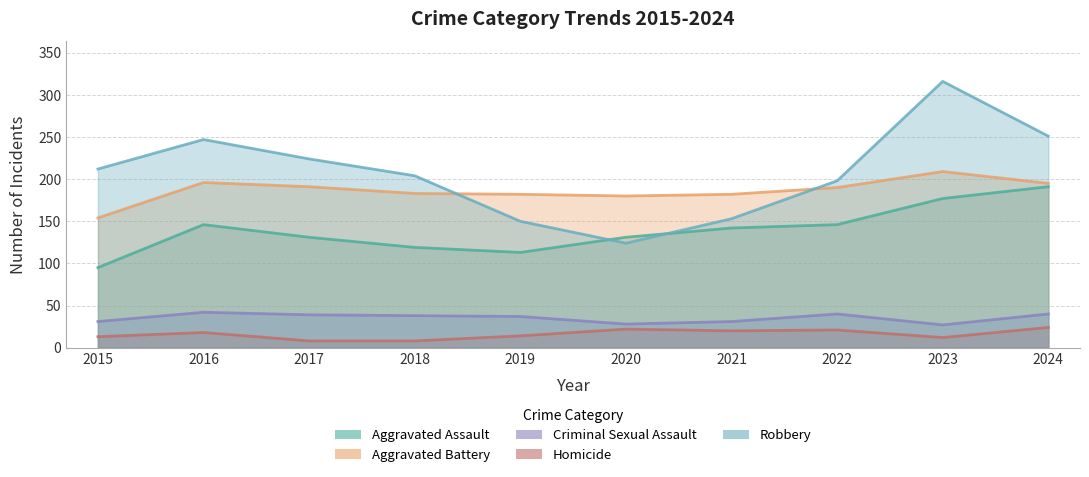

What is the difference between the maximum and minimum values in the Aggravated Battery series?

55